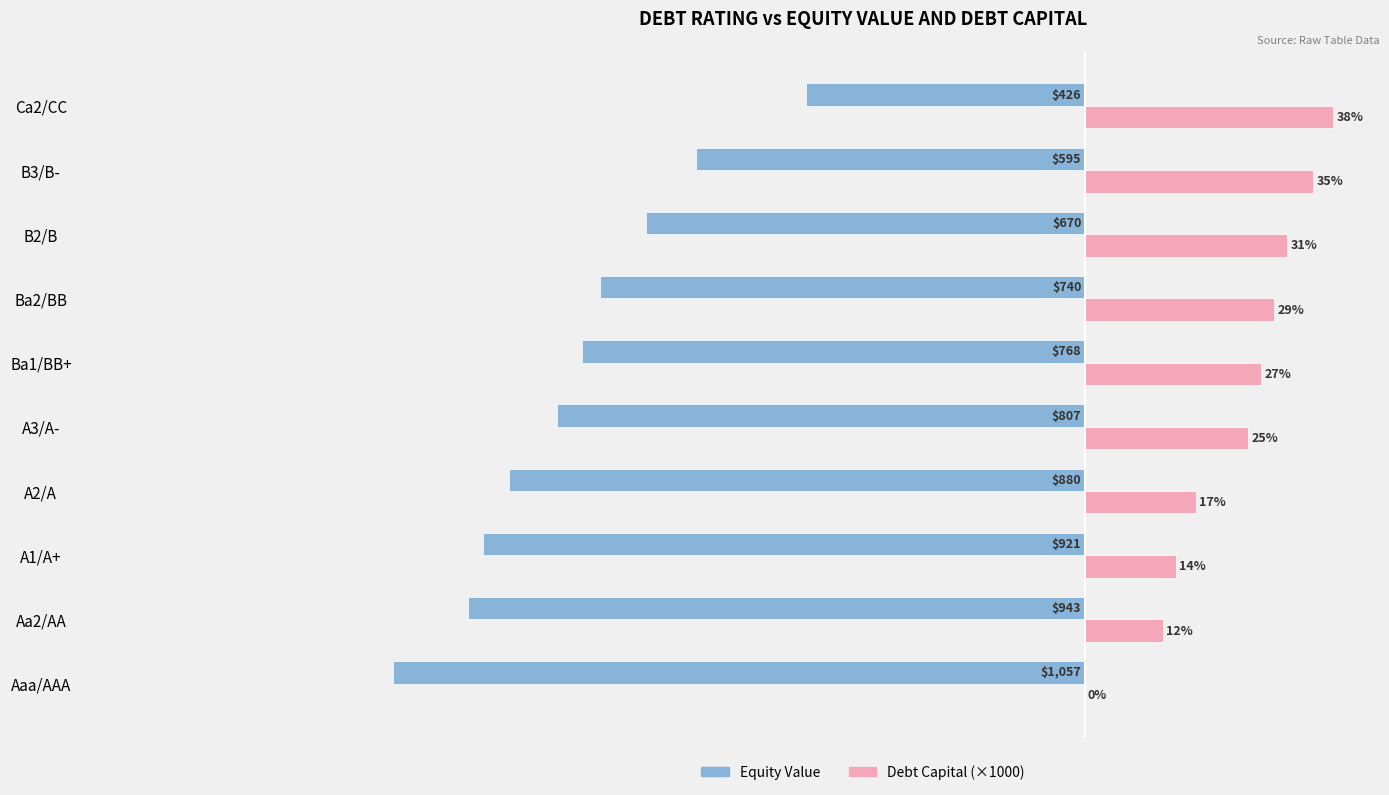

What are all the series names shown in the legend?

Equity Value, Debt Capital (×1000)